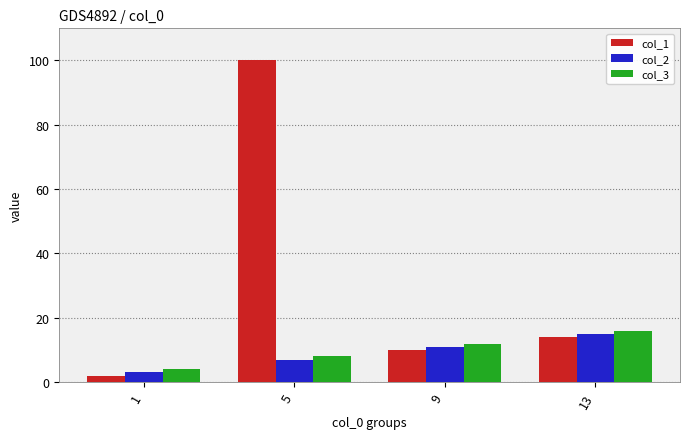

Is the value of col_1 at 5 greater than the value of col_2 at 5?

Yes